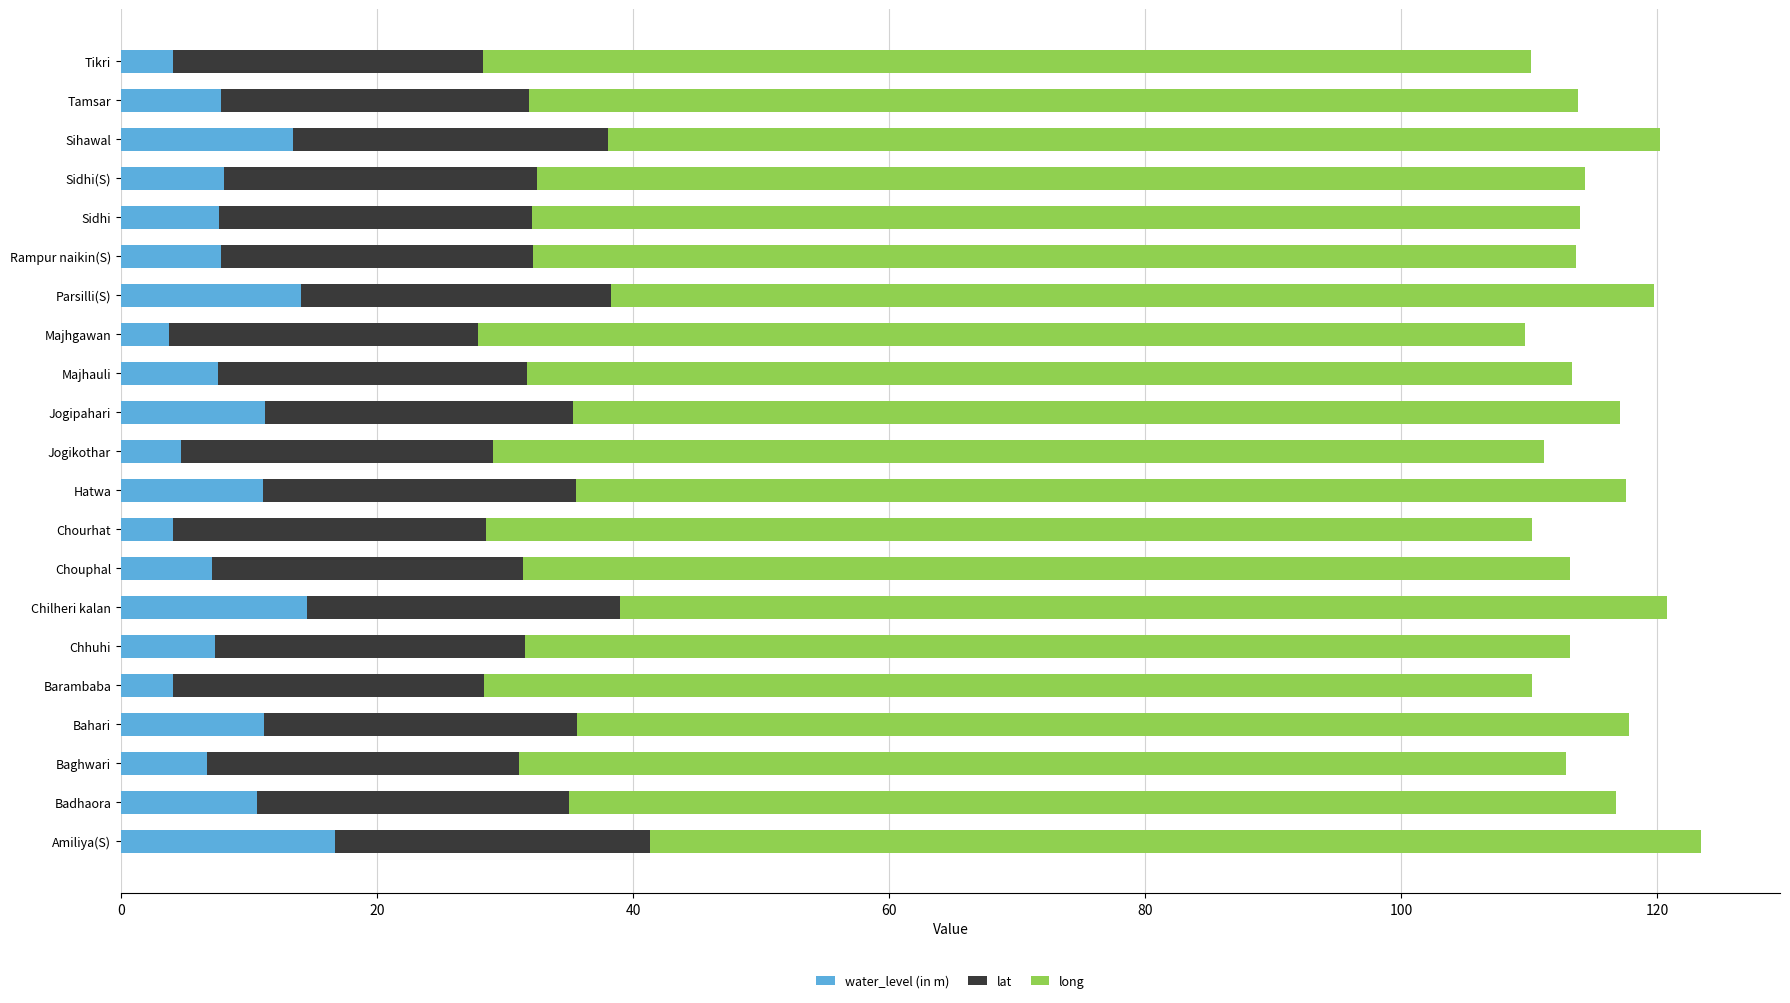

The value of water_level (in m) at Amiliya(S) is 25.8. True or false?

False